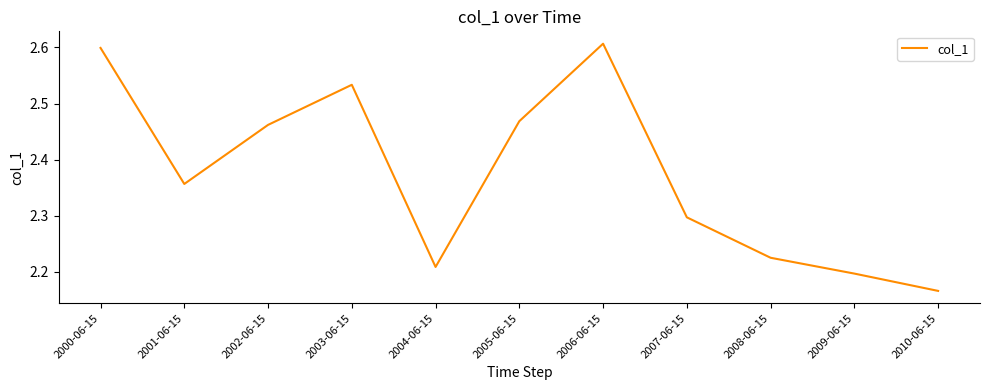

True or false: the data shows 3.6 at 2004-06-15.

False